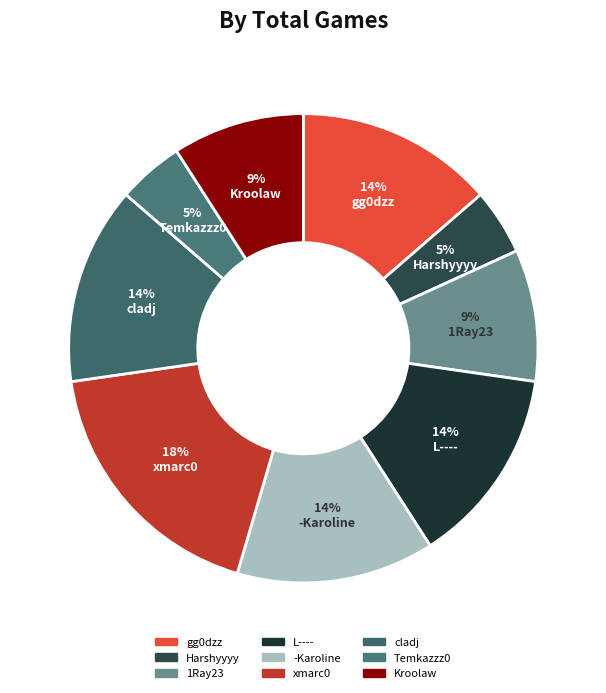

Is there any slice that represents more than half of the pie?

No